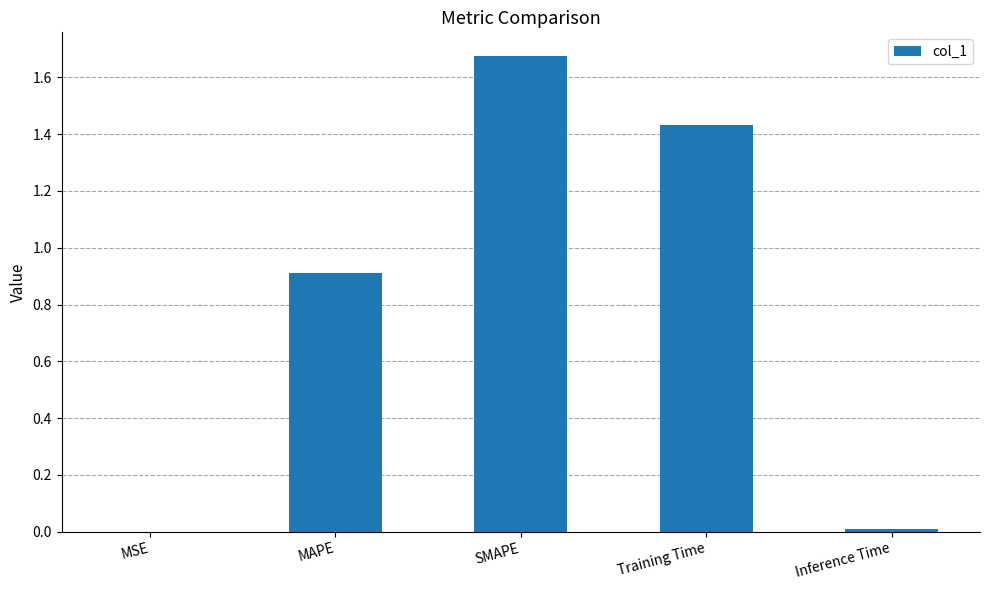

Which category has the highest value across all series?

SMAPE